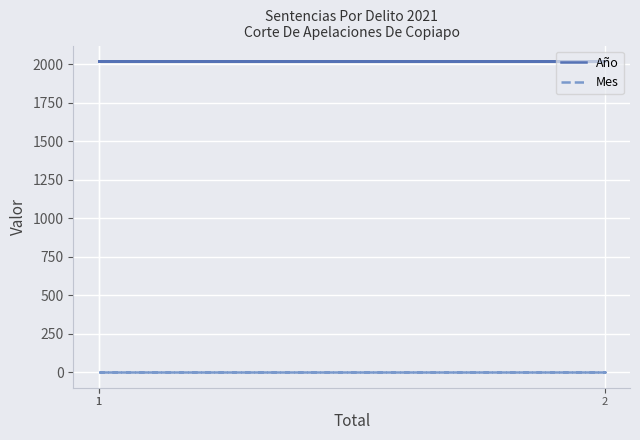

How many categories are shown in the chart?

3